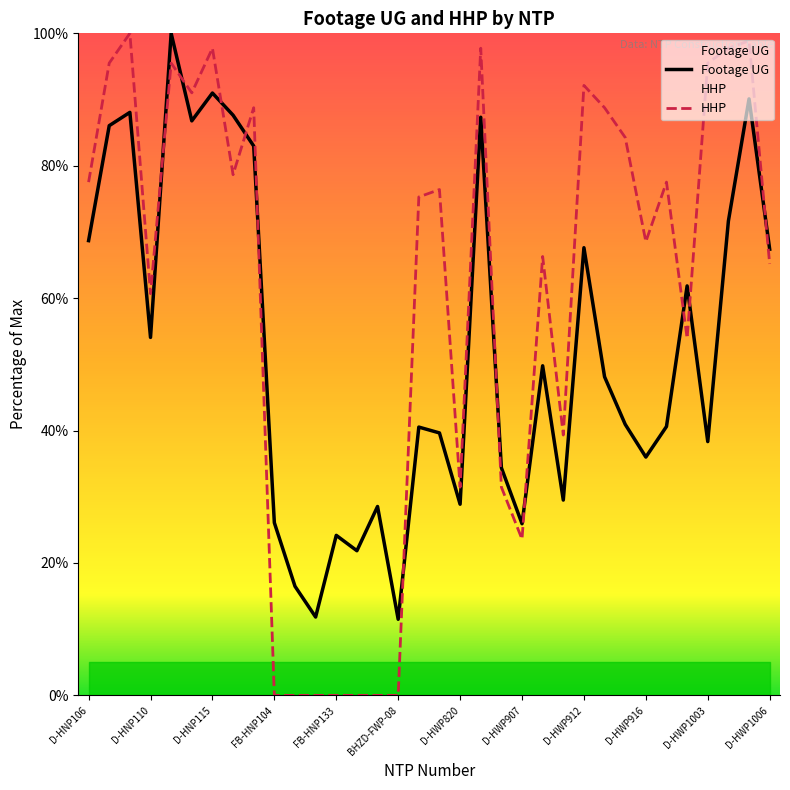

What is the lowest value of the Footage UG series?

11.5